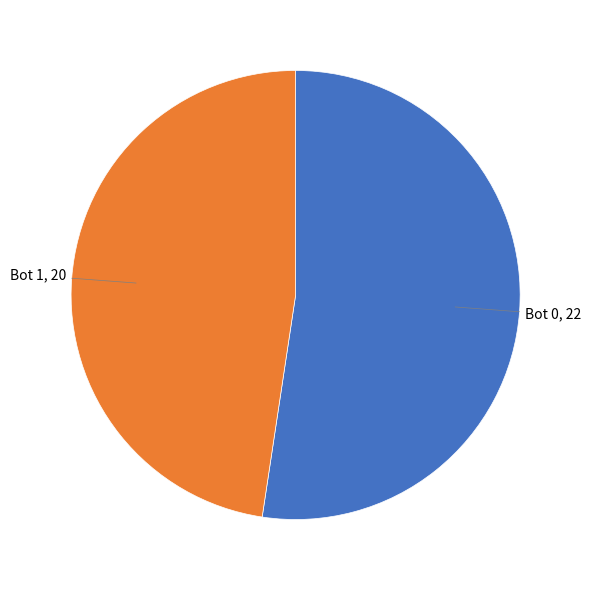

Is there any slice that represents more than half of the pie?

Yes